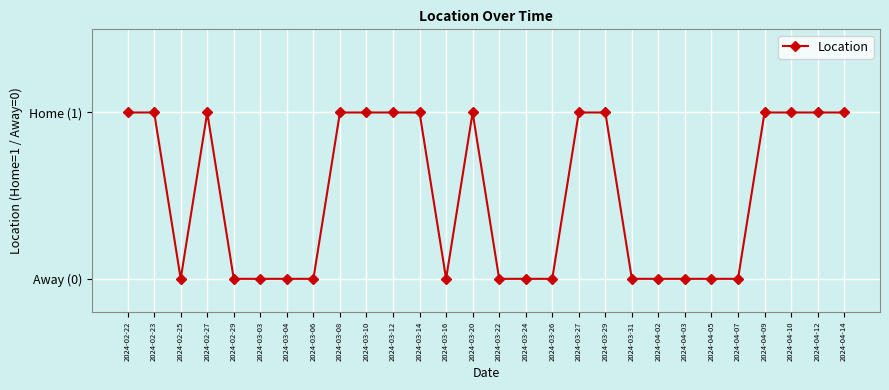

True or false: the data shows 1 at 2024-04-10.

True